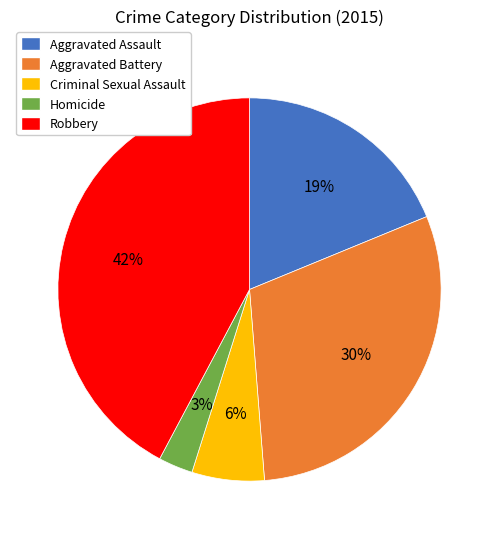

To the nearest percent, what percentage of the pie is Criminal Sexual Assault?

6%